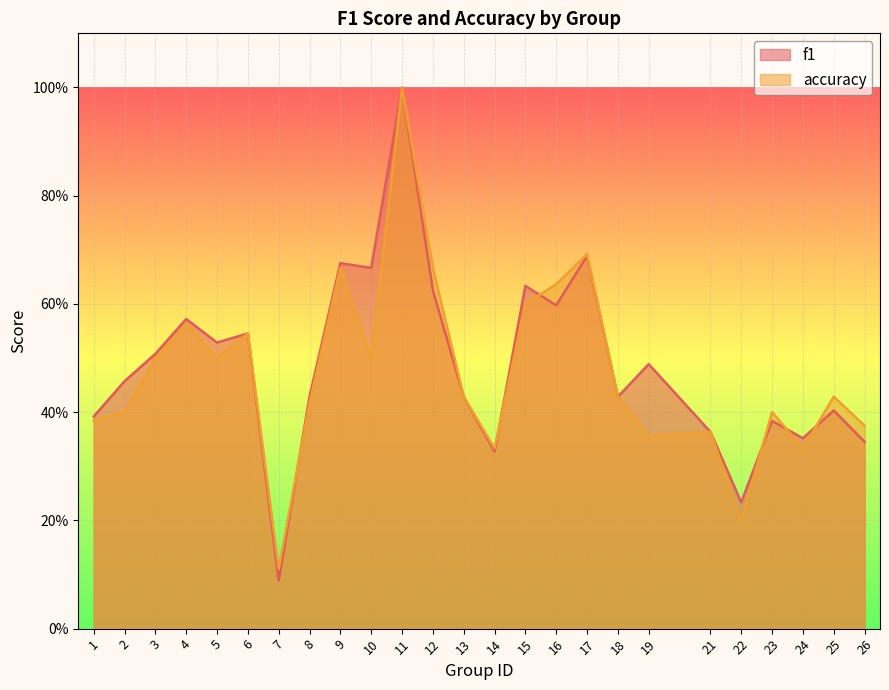

What is the sum of all f1 values?

12.2